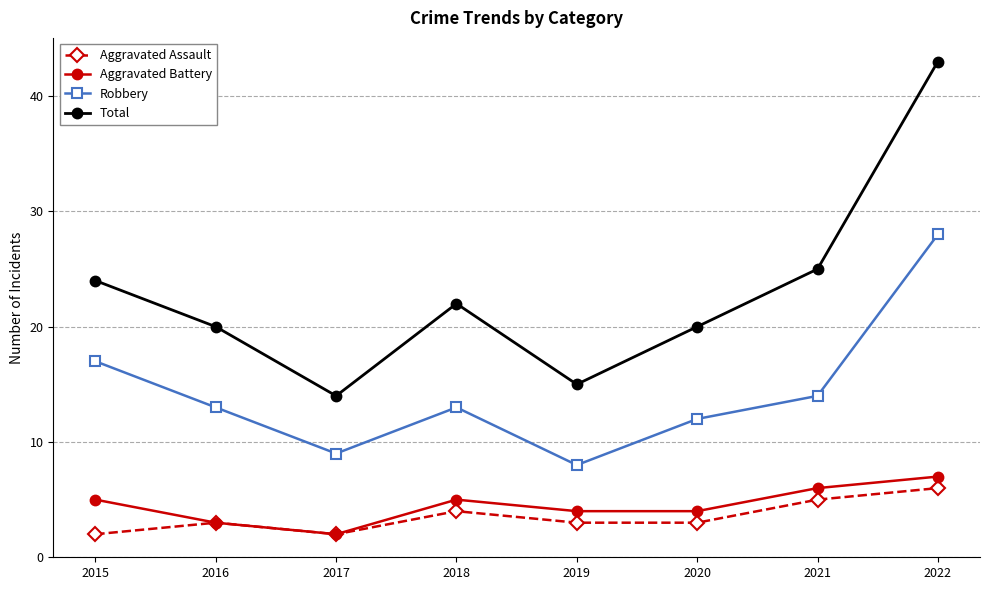

What is the value of the Aggravated Assault point at the 8th from the left?

6